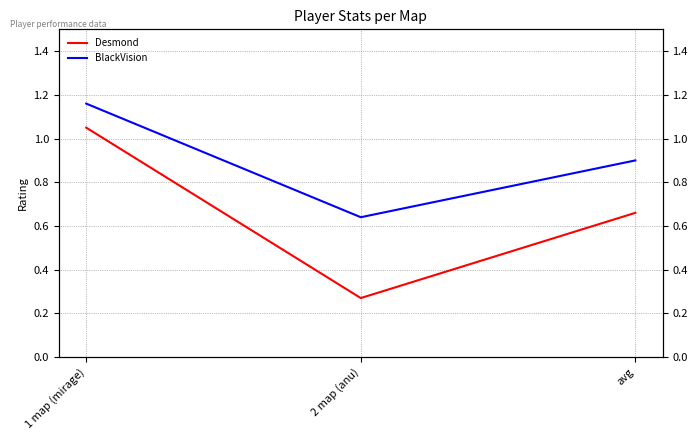

What is the greatest value displayed?

1.2